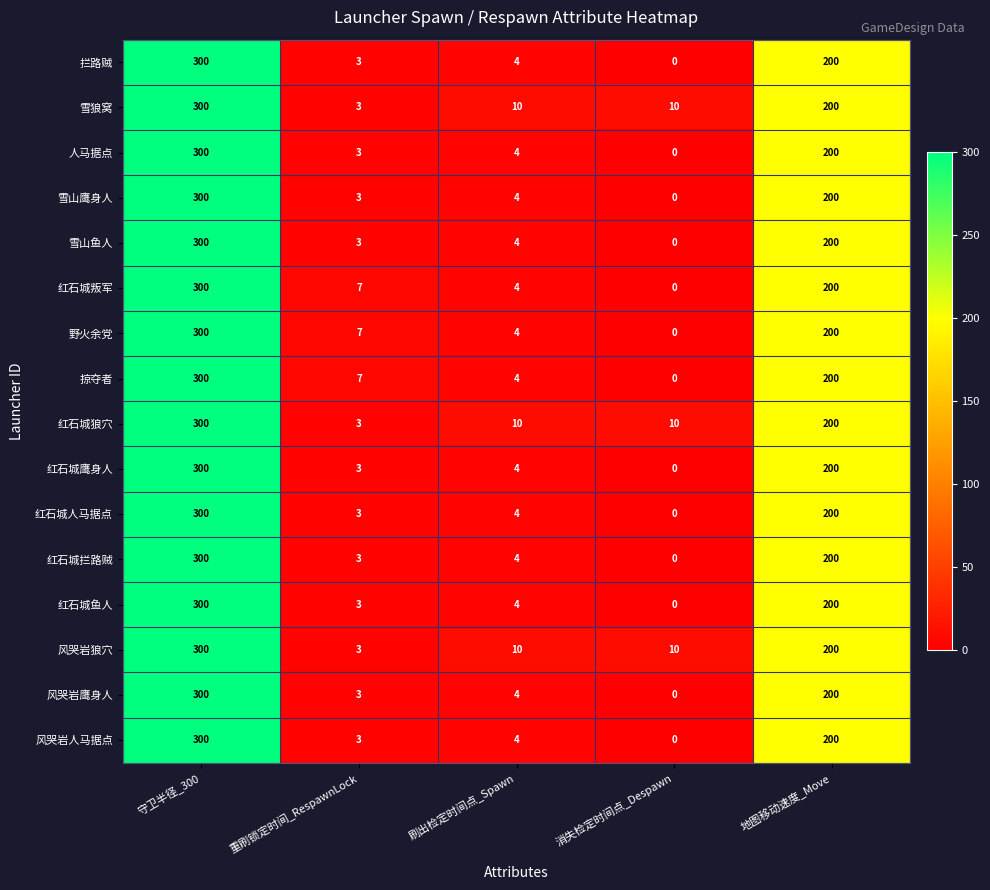

At which label is 红石城拦路贼 closest to 150?

地图移动速度_Move